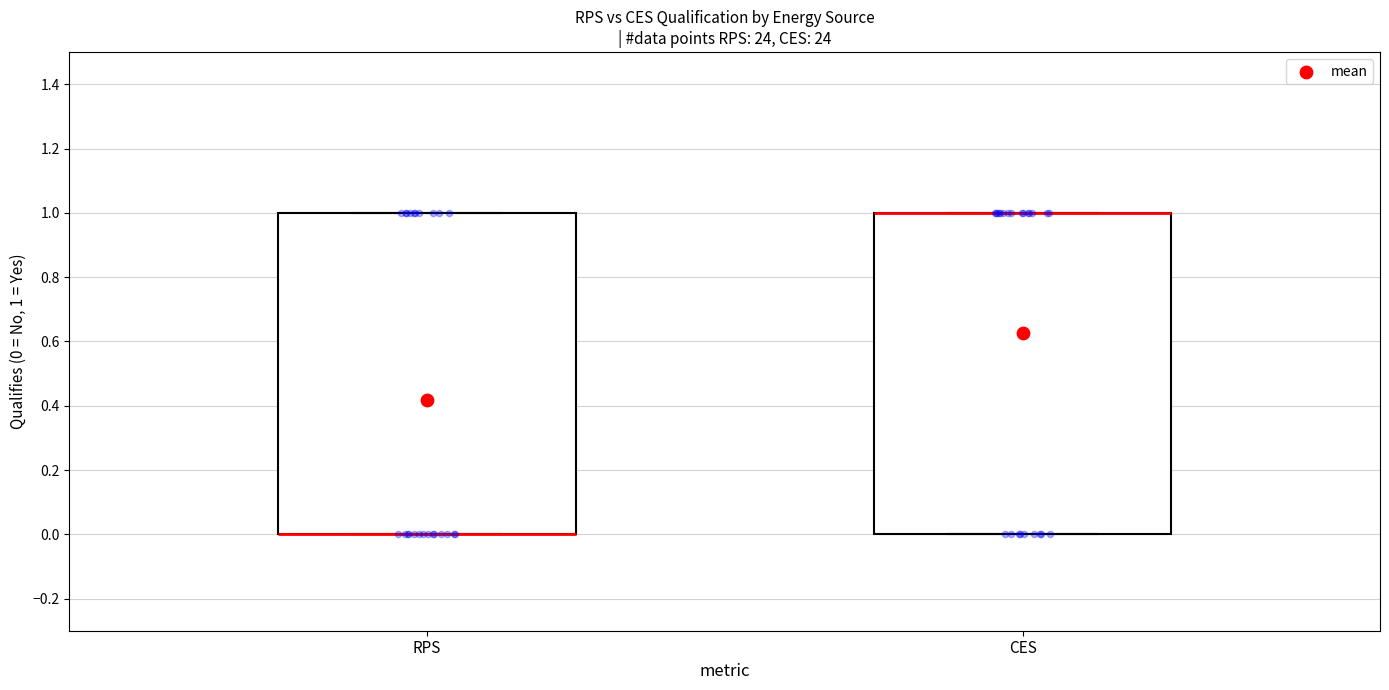

Reading left to right, transcribe this box plot: for each box, give where its median line is, the range the box spans, and where its two whiskers end, as read against the y-axis. The values are not printed on the chart, so give them approximately, as read against the axis.

RPS: median 0 (drawn on the box's lower edge), box 0 to 1, whiskers 0 to 1
CES: median 1 (drawn on the box's upper edge), box 0 to 1, whiskers 0 to 1